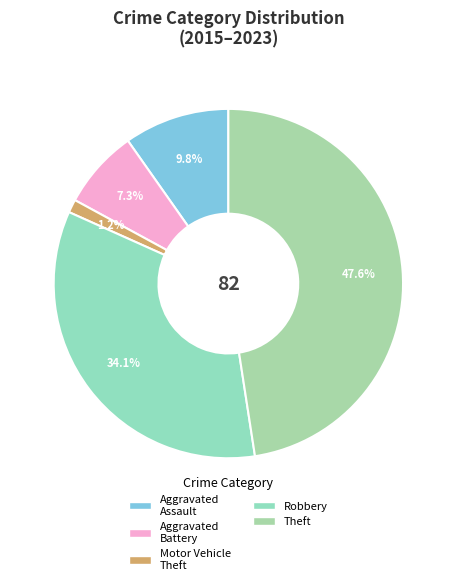

To the nearest percent, what is the combined percentage of Aggravated Battery and Aggravated Assault?

17%